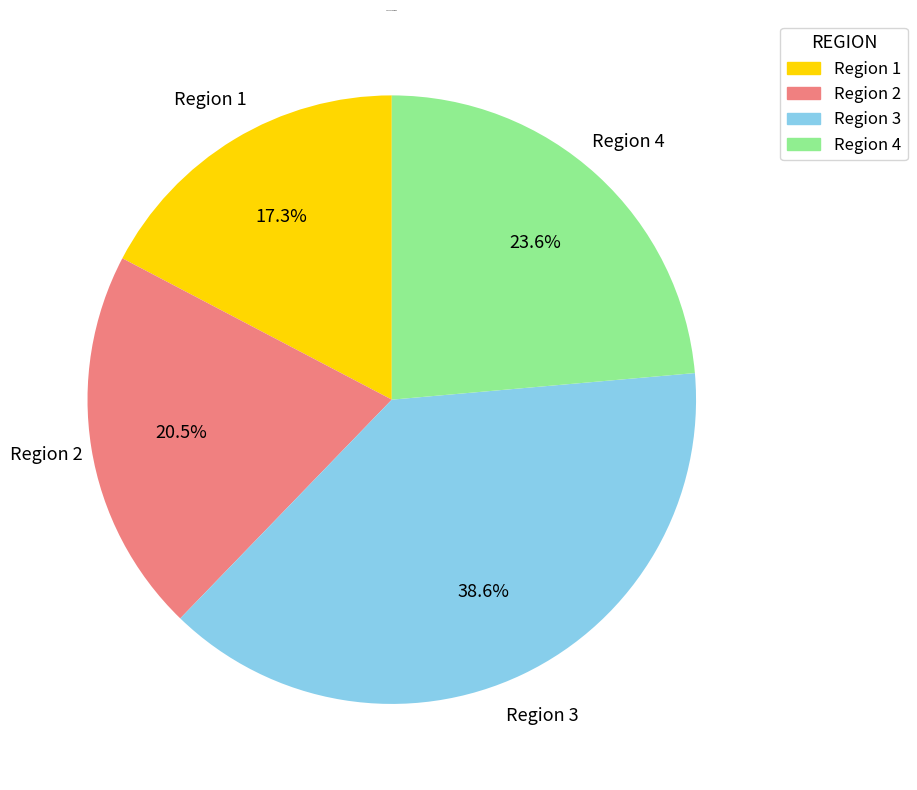

Which slice is the smallest?

Region 1